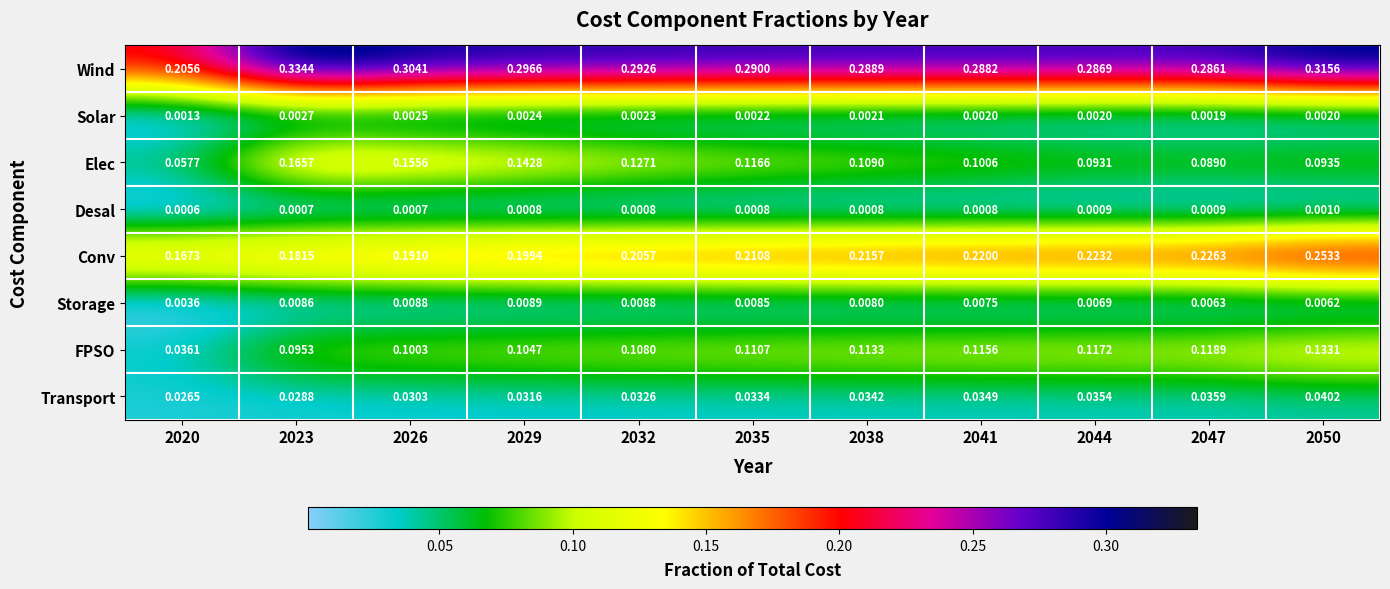

At how many categories does at least one series exceed 0?

11